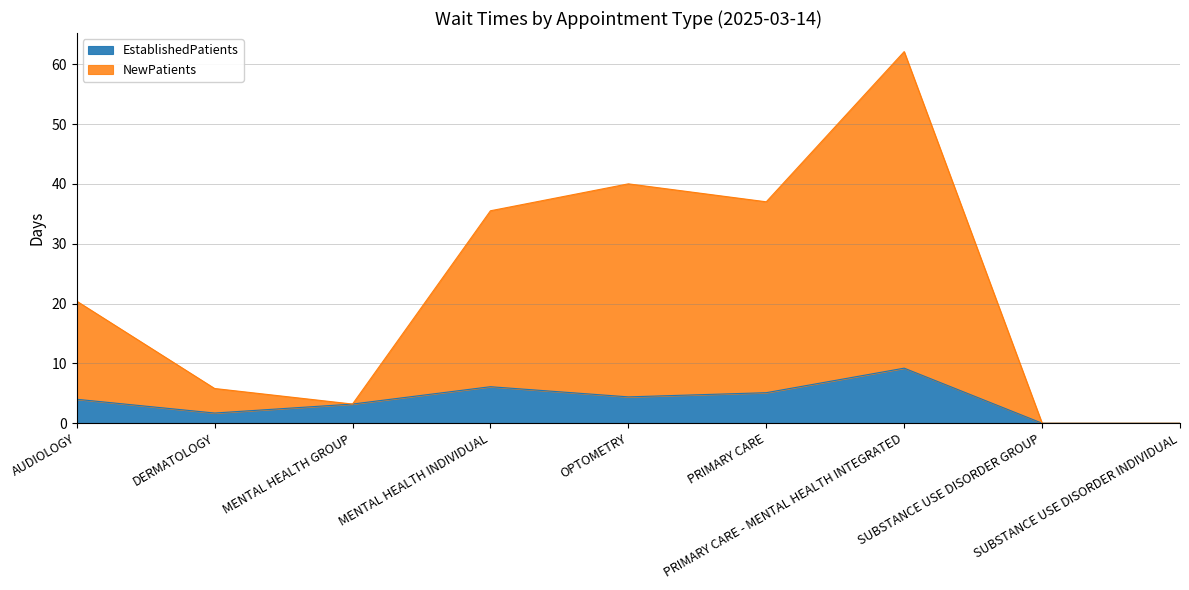

What is the maximum value for NewPatients?

62.1